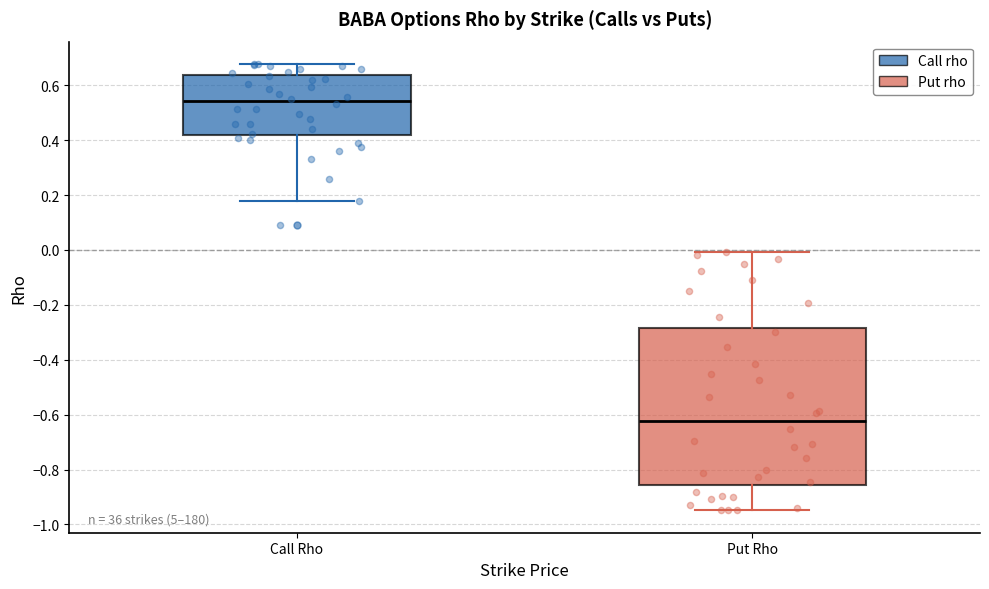

Where does the median line of the box for Put Rho sit on the y-axis? The values are not printed on the chart, so give them approximately, as read against the axis.

-0.62